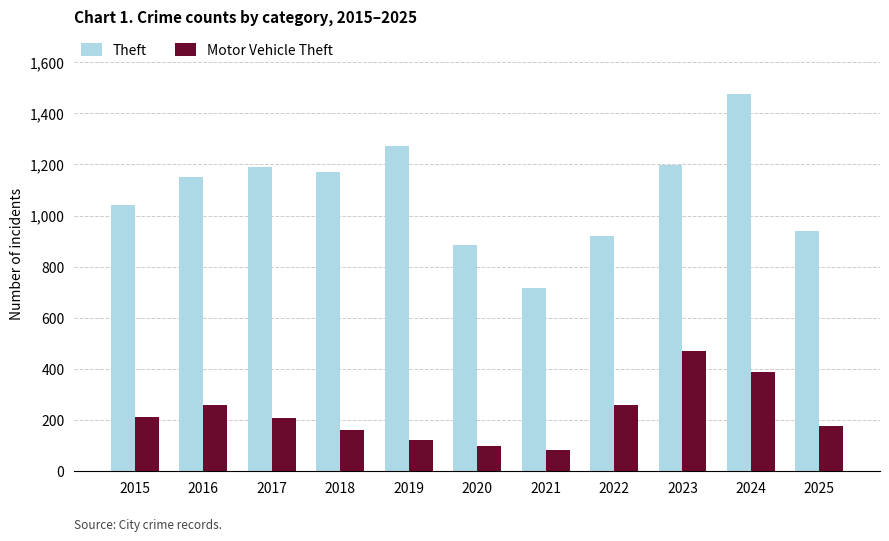

What is the total value across all series at 2023?

1668